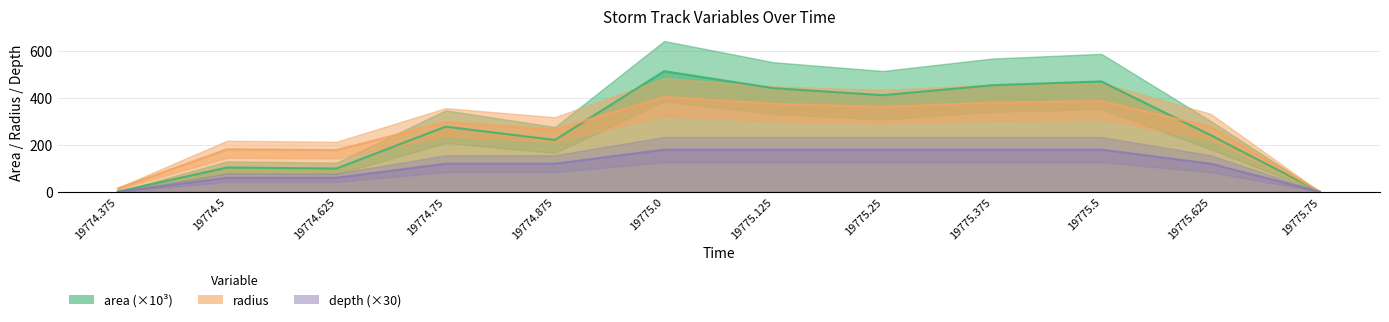

List the series in order of their peak value, lowest first.

depth, radius, area